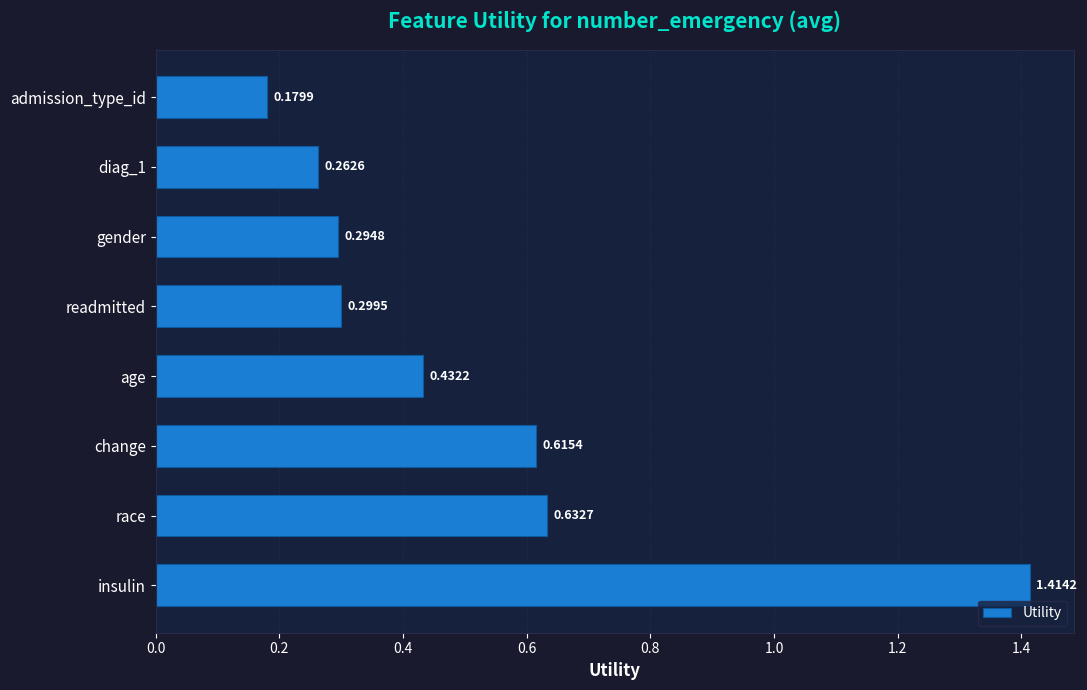

At which category does the chart reach its minimum across all series?

admission_type_id